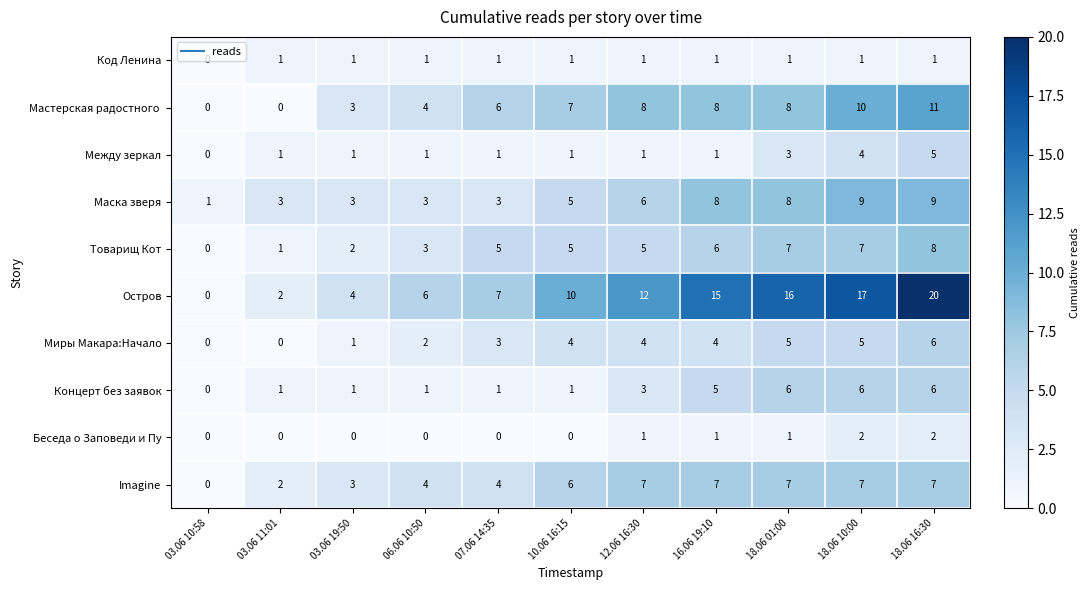

Which series changed the most between 12.06 16:30 and 18.06 10:00?

Остров